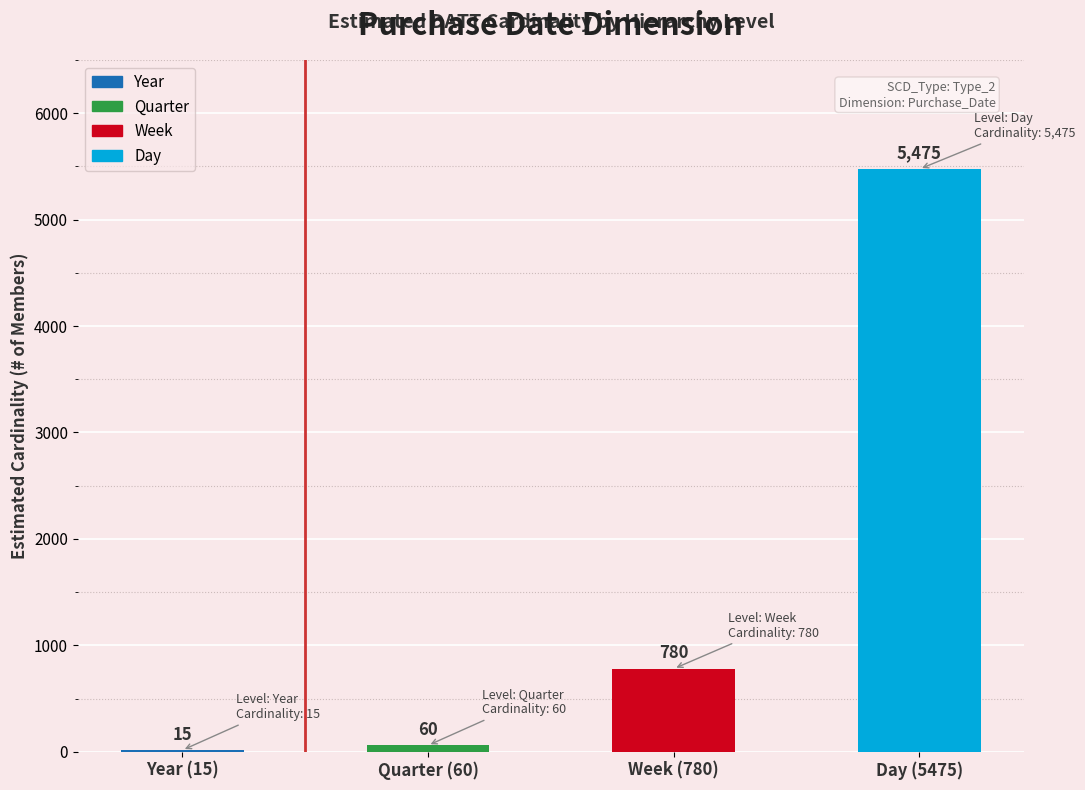

What is the greatest value displayed?

5475